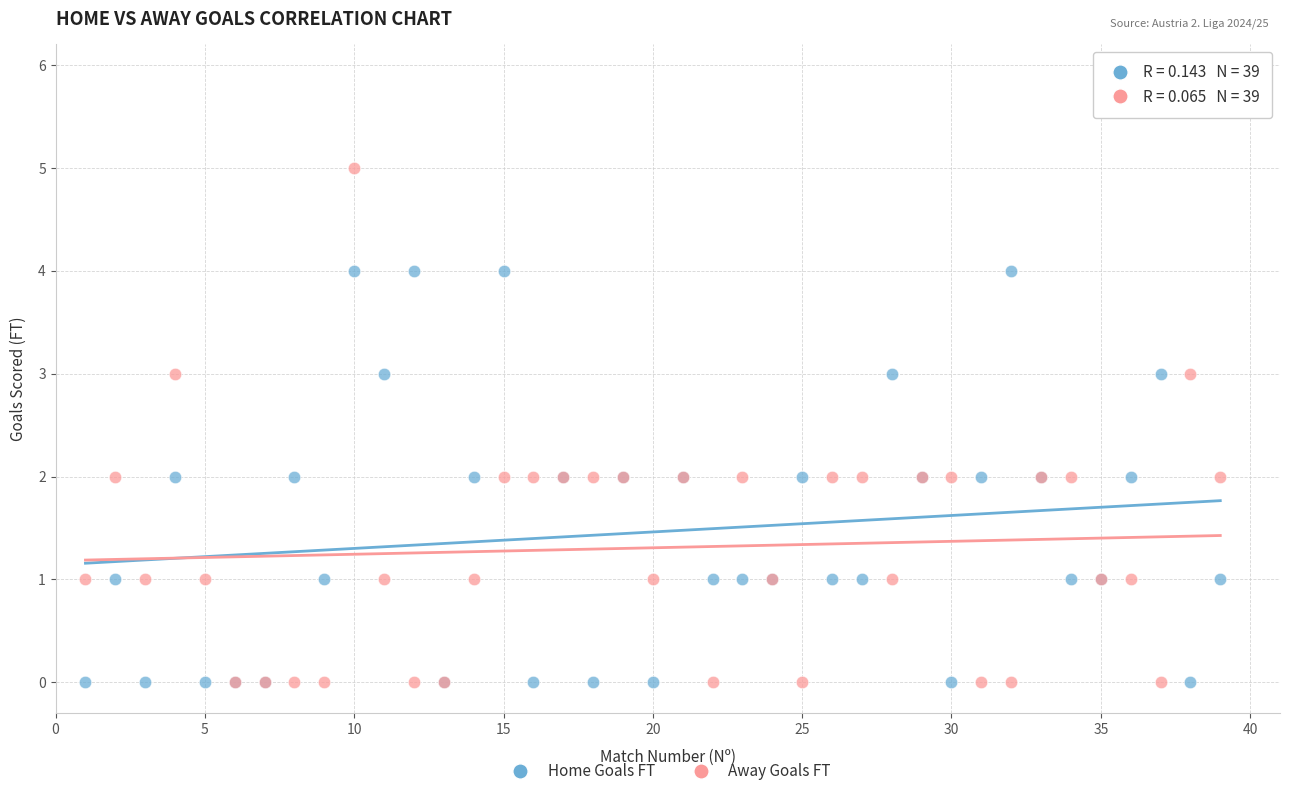

What are all the series names shown in the legend?

Home Goals FT, Away Goals FT